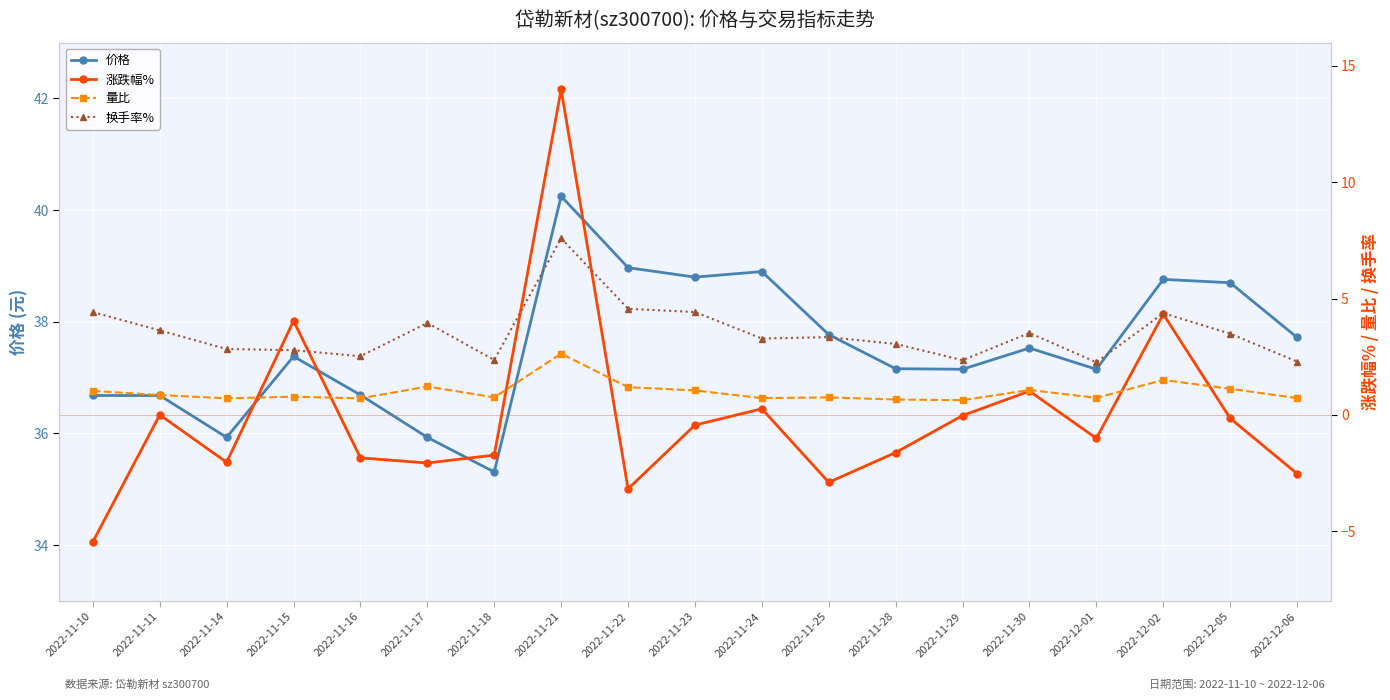

How many lines are shown in the chart?

4